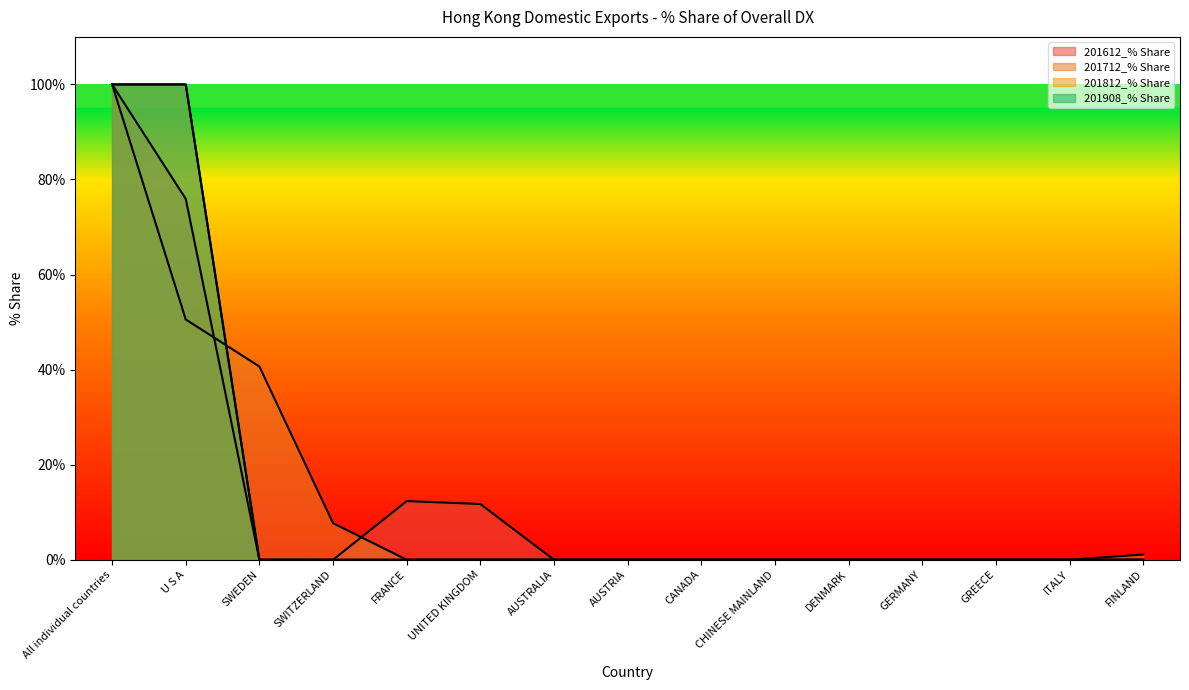

What is the highest value of the 201712_% Share series?

100.0